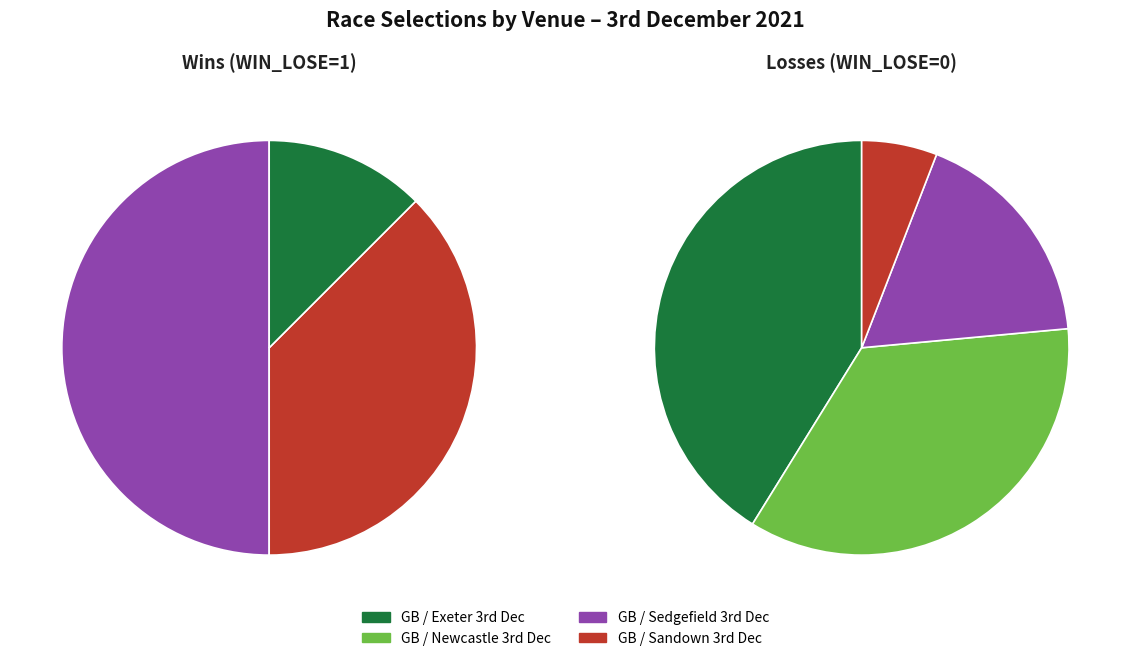

How many segments does this pie chart have?

4